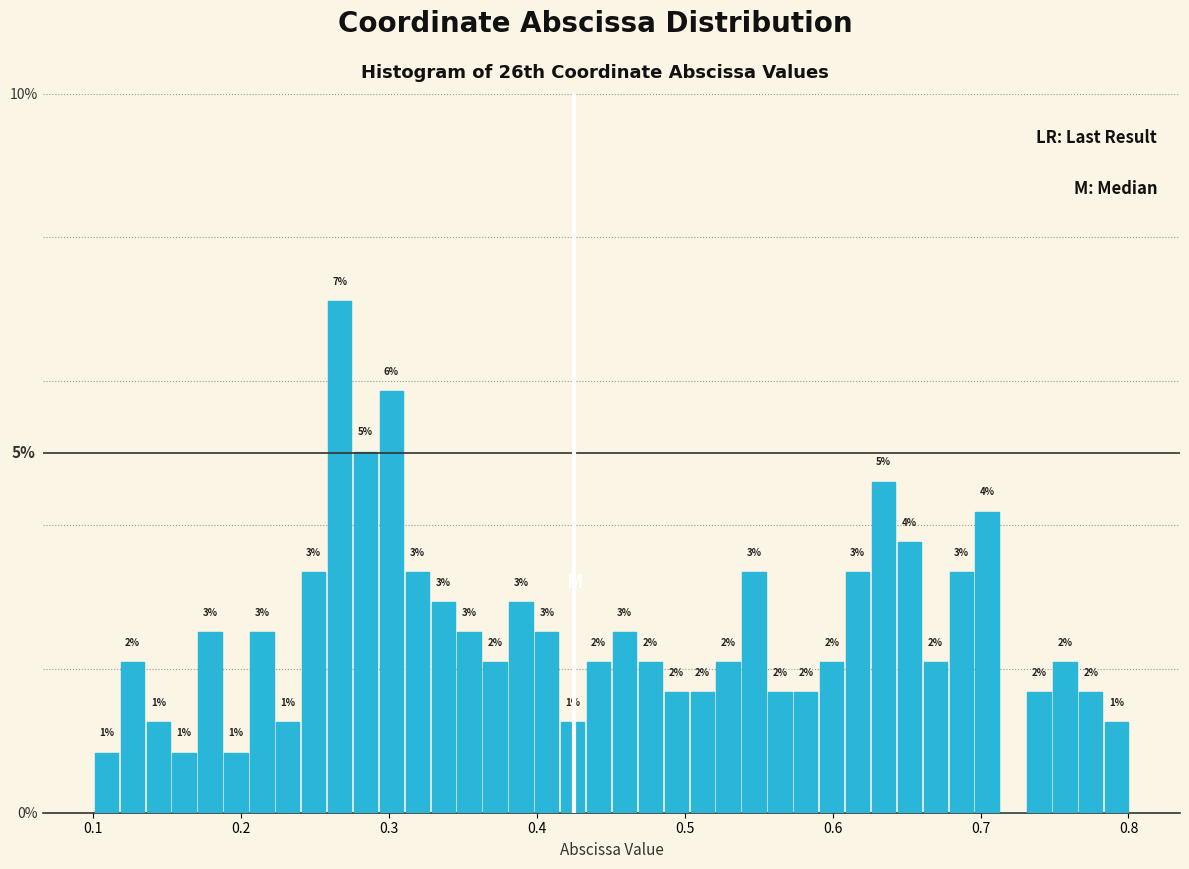

Around what value on the x-axis is the tallest bar? Give the approximate position of its centre, as read against the axis.

0.27